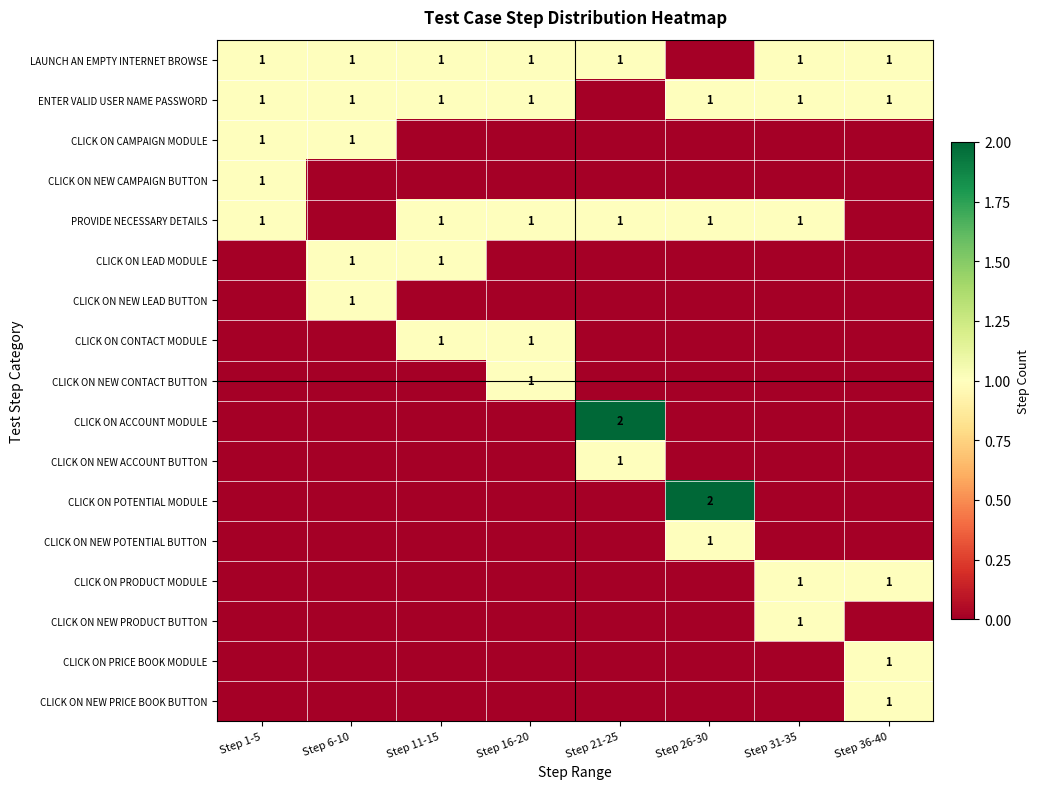

Is it true that CLICK ON NEW CAMPAIGN BUTTON equals 1 at Step 1-5?

True